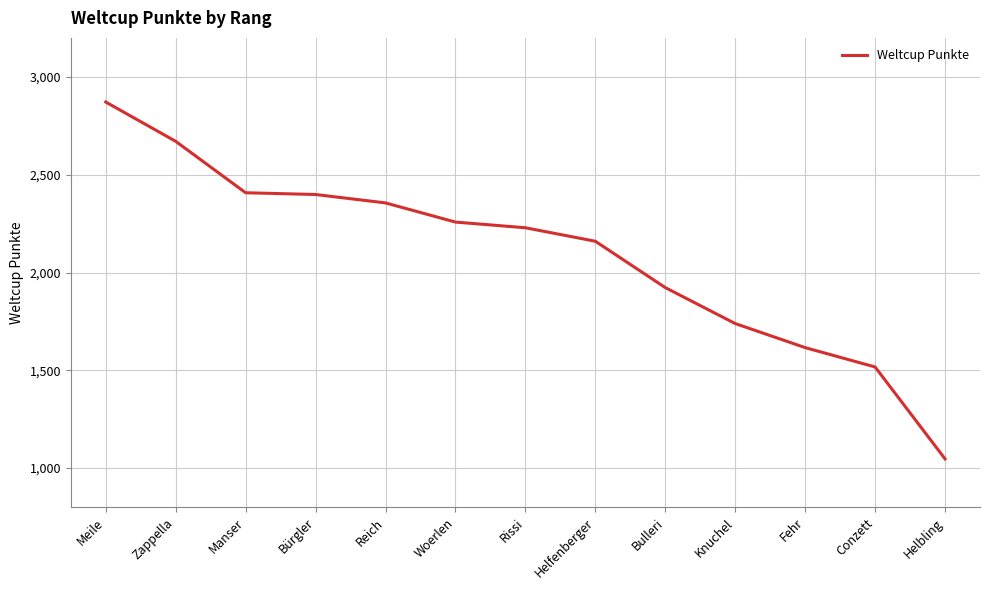

What is the difference between the values at Conzett and Zappella?

1154